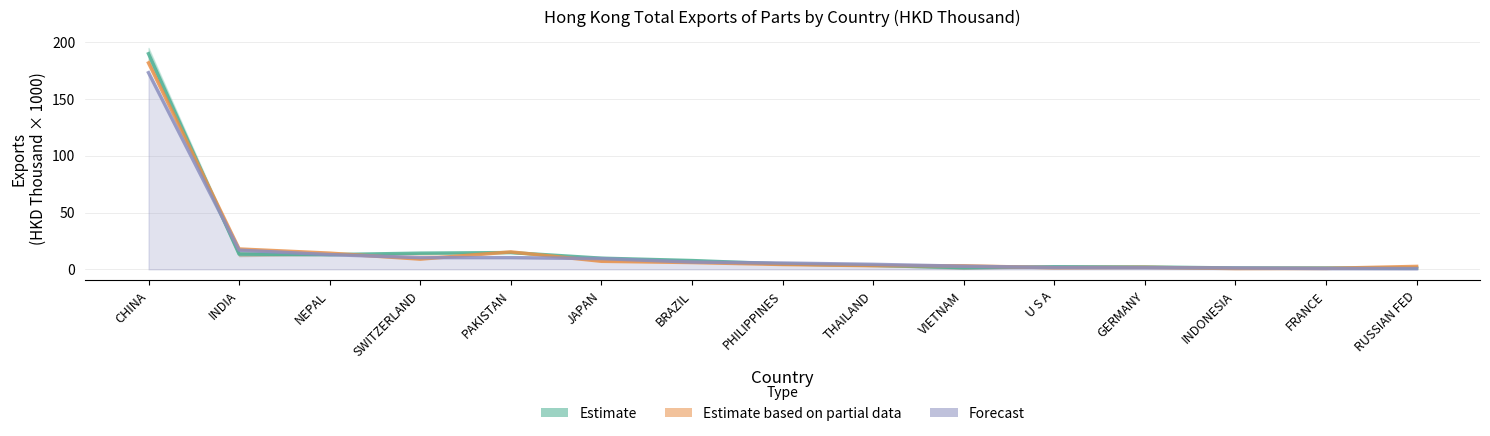

At which category is the sum across all series the highest?

CHINA